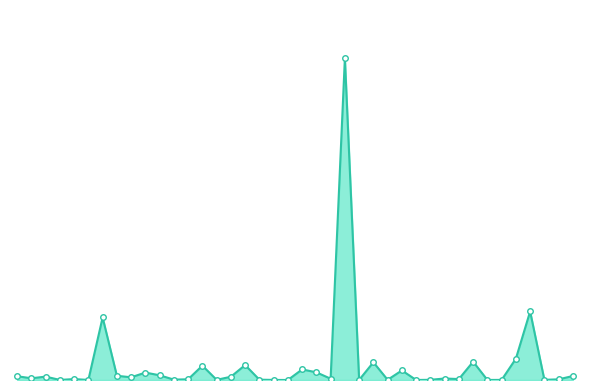

Where is the data nearest to the value 326570?

Colombia